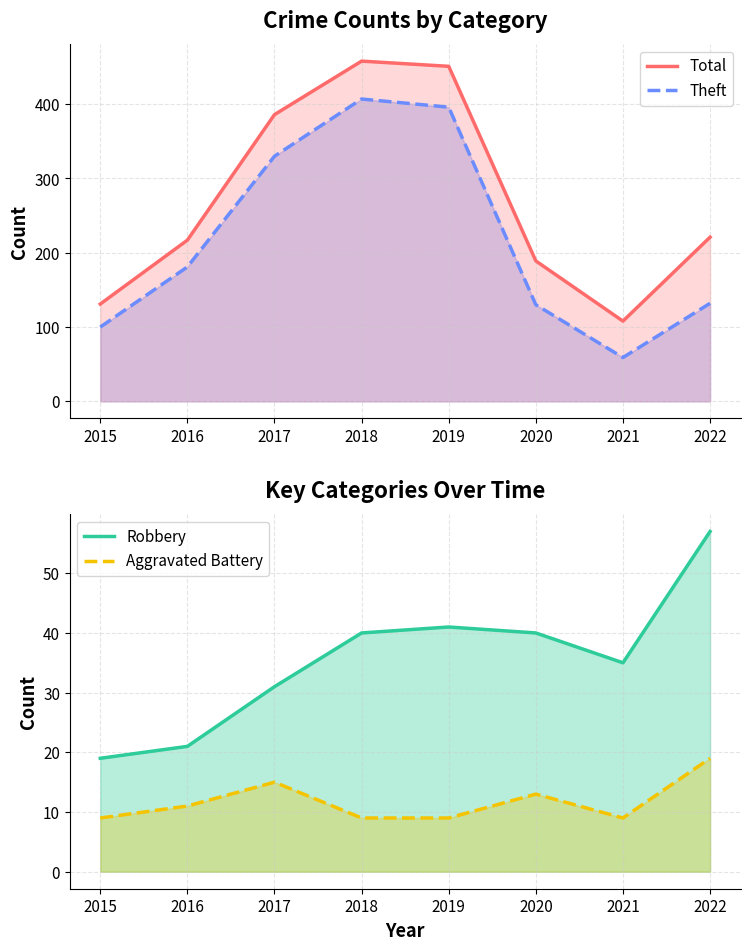

At how many categories does at least one series exceed 435?

2